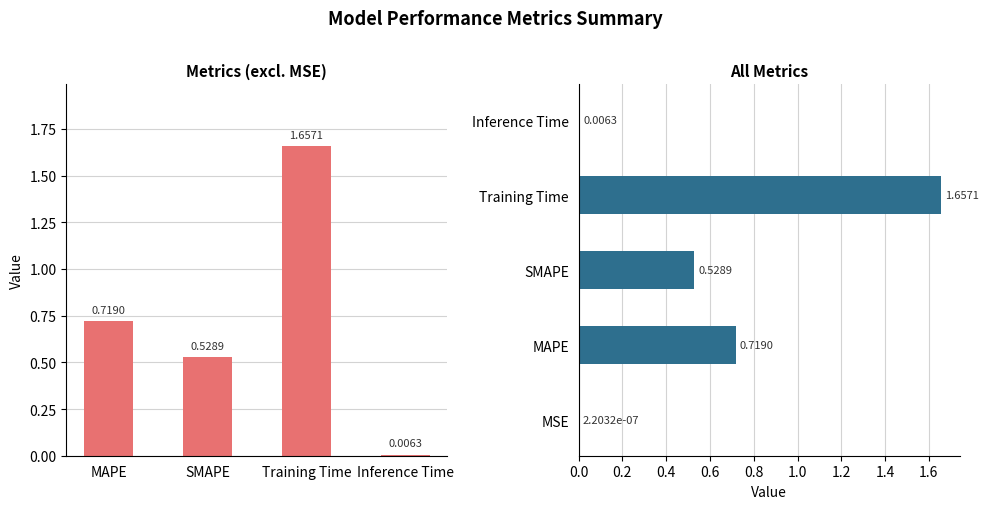

True or false: the data shows 0.0 at Inference Time.

False